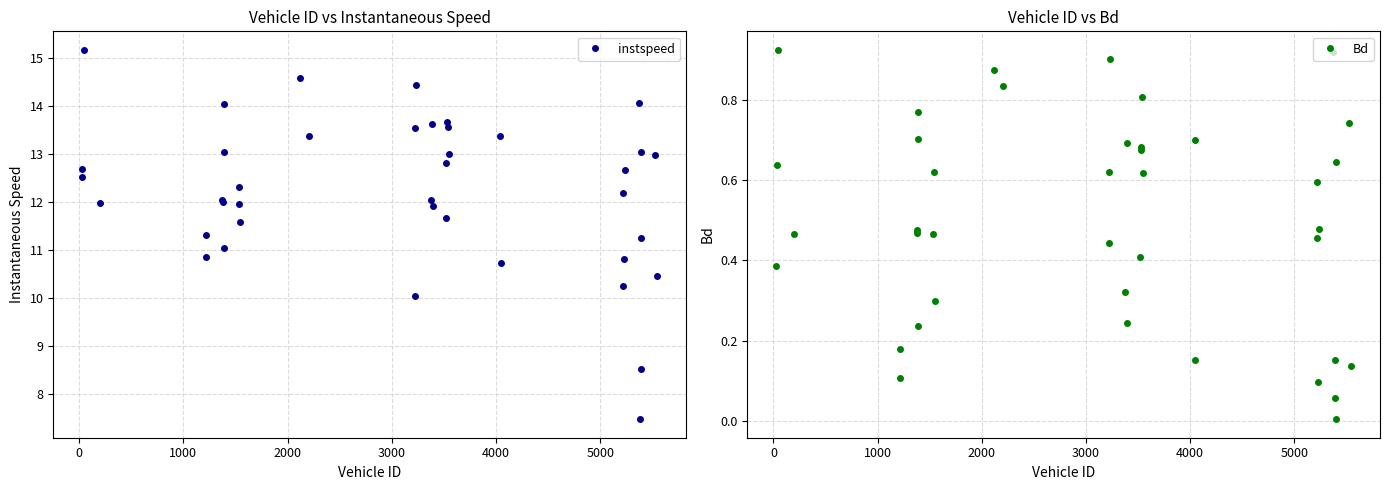

Does the chart have visible grid lines?

Yes